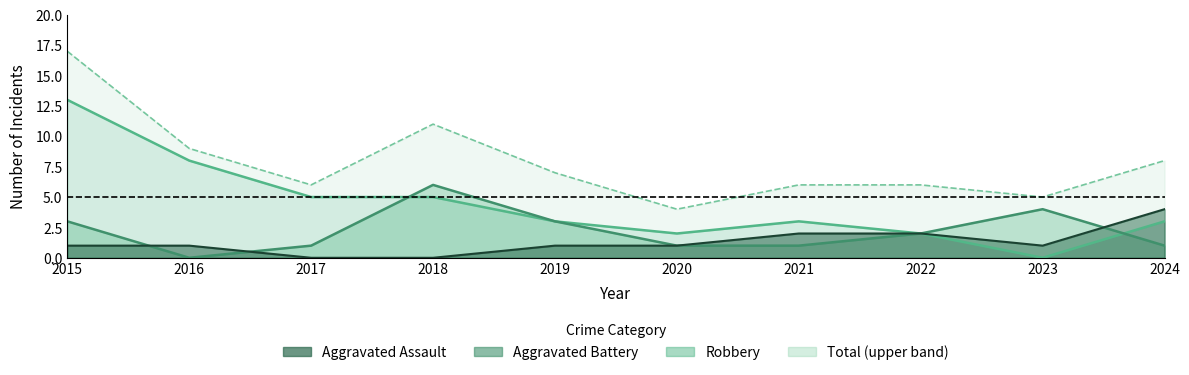

Reading left to right, list all the values displayed in this chart.

Aggravated Assault: 2015=1	2016=1	2017=0	2018=0	2019=1	2020=1	2021=2	2022=2	2023=1	2024=4
Aggravated Battery: 2015=3	2016=0	2017=1	2018=6	2019=3	2020=1	2021=1	2022=2	2023=4	2024=1
Robbery: 2015=13	2016=8	2017=5	2018=5	2019=3	2020=2	2021=3	2022=2	2023=0	2024=3
Total: 2015=17	2016=9	2017=6	2018=11	2019=7	2020=4	2021=6	2022=6	2023=5	2024=8